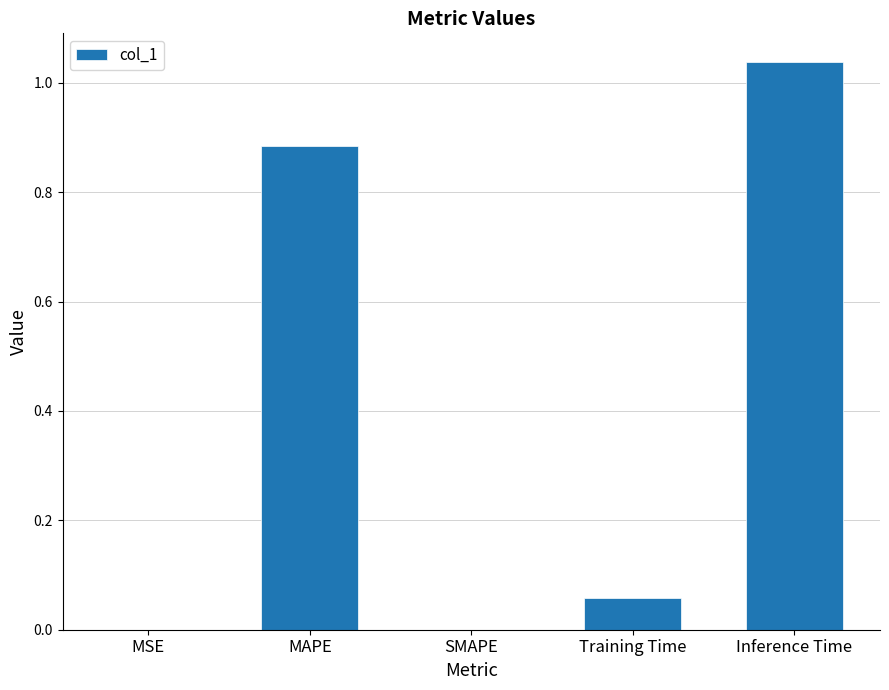

Is it true that the value at MSE is 0.0?

True